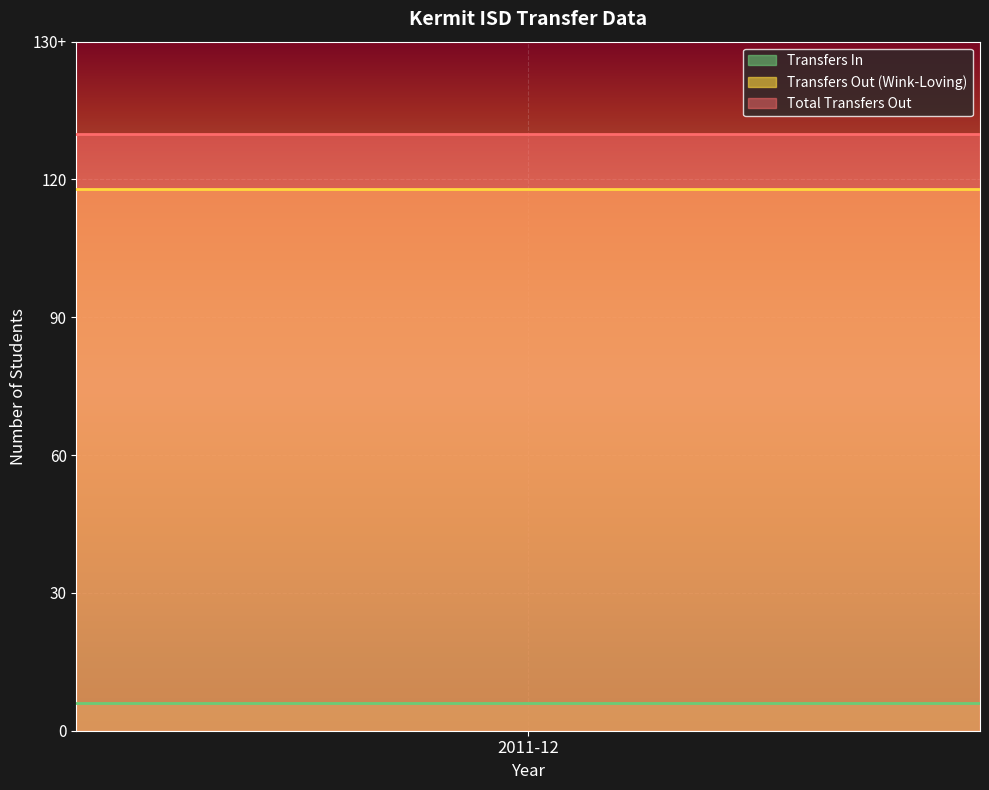

Which category has the lowest value in the Total Transfers Out series?

2011-12